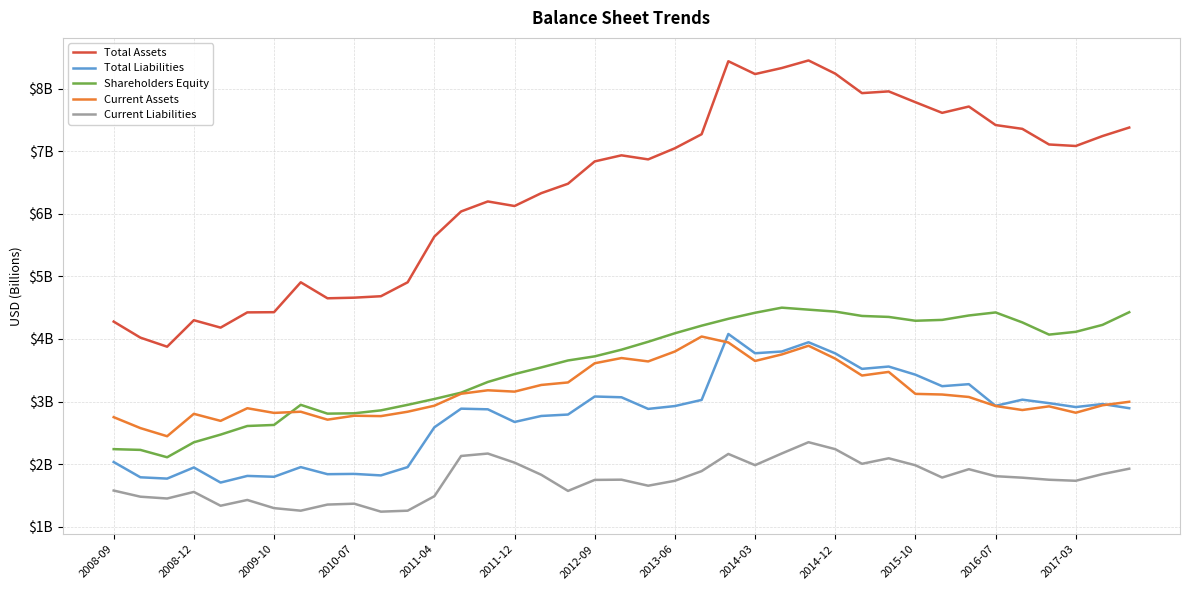

What is the sum of all Current Assets values?

123.3